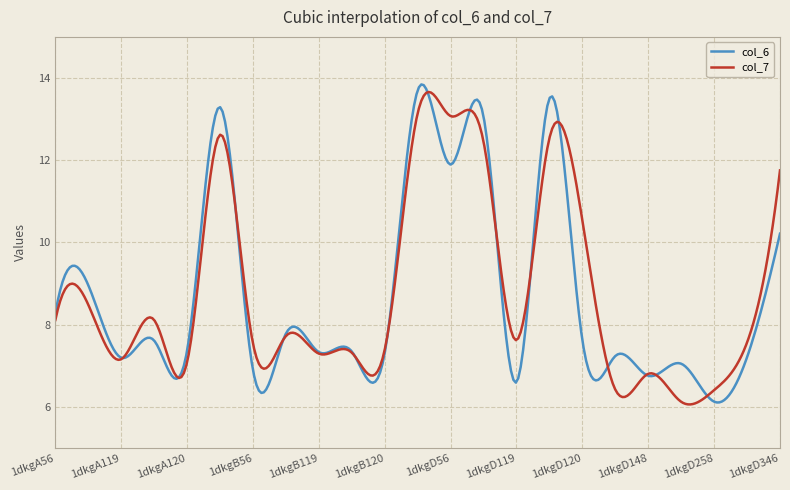

What is the lowest value of the col_7 series?

6.1